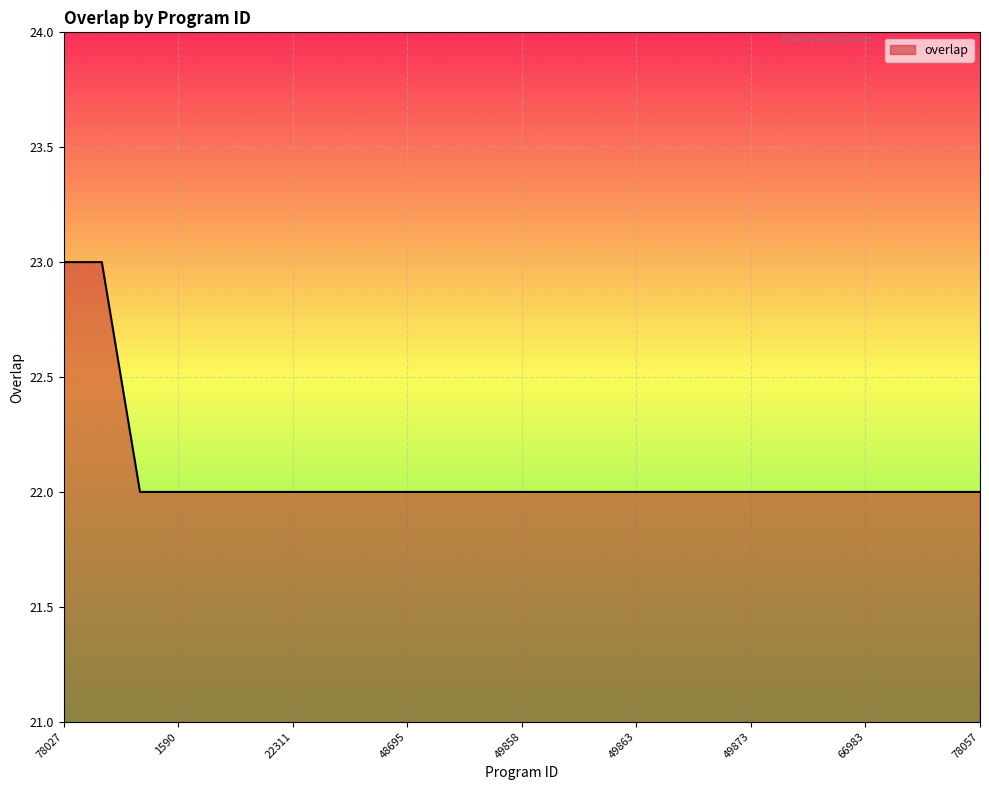

Reading right to left, extract all data points from this chart.

22	22	22	22	22	22	22	22	22	22	22	22	22	22	22	22	22	22	22	22	22	22	22	23	23